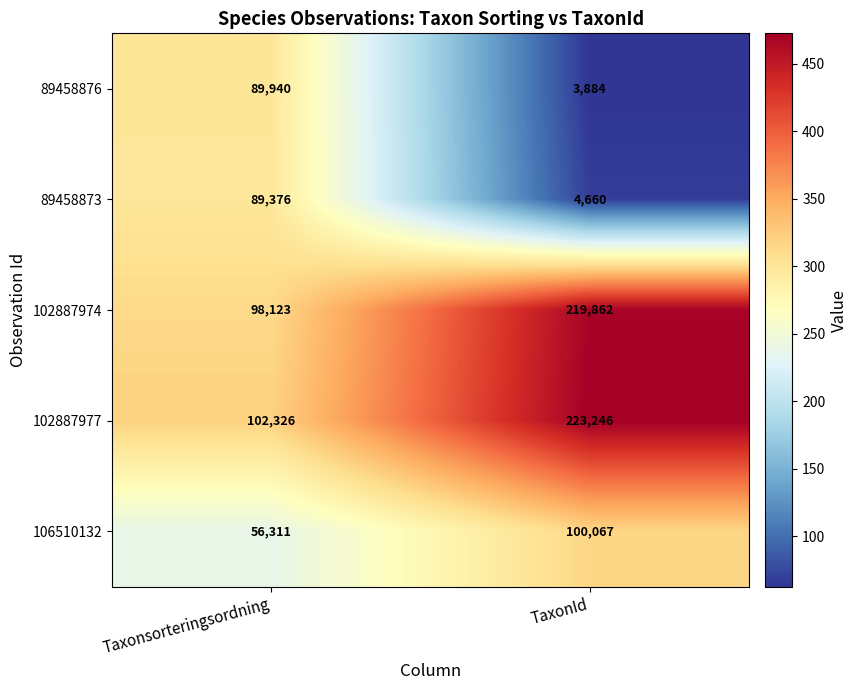

Count the number of categories in the chart.

2